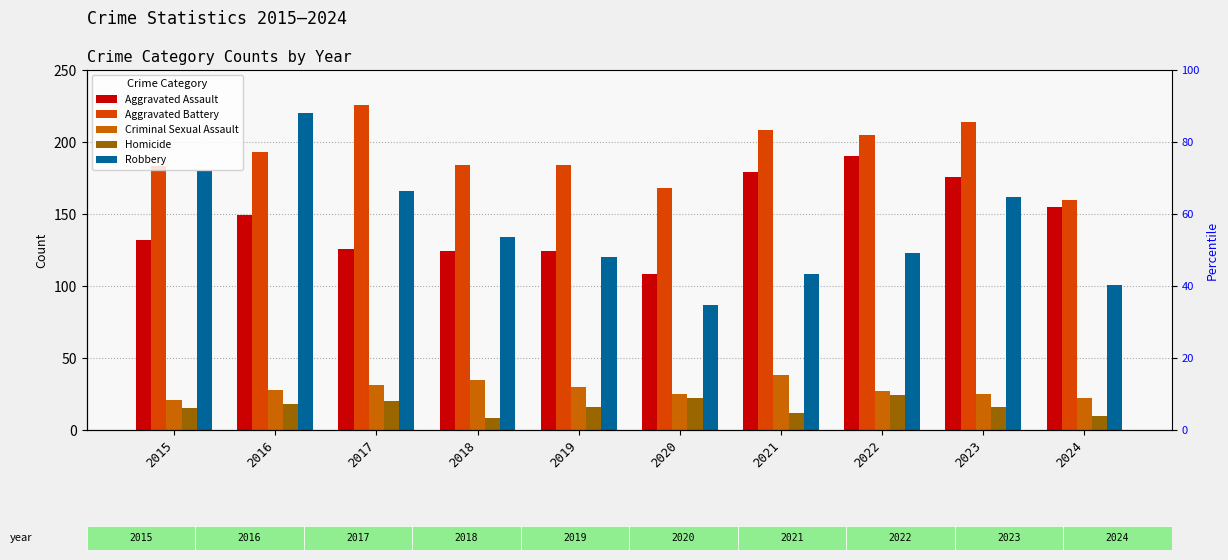

Between 2016 and 2018, which series saw the biggest shift?

Robbery